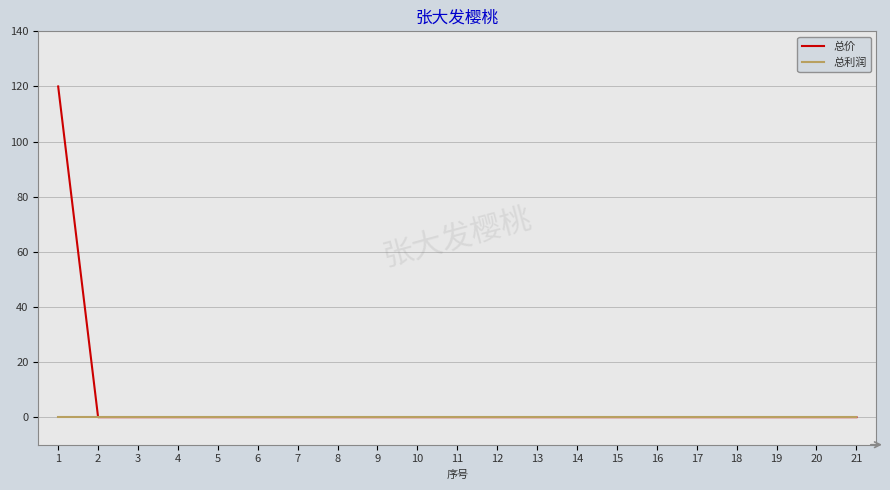

What is the greatest value displayed?

120